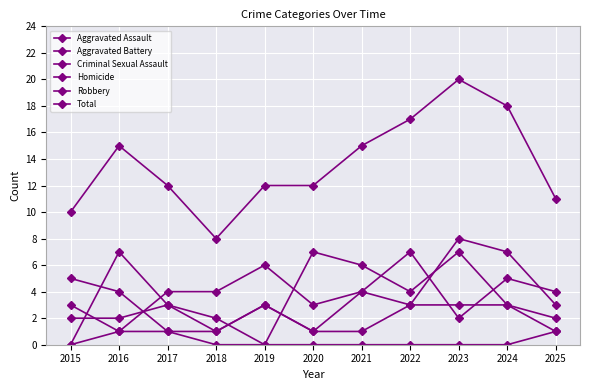

How many data points does each series have?

11